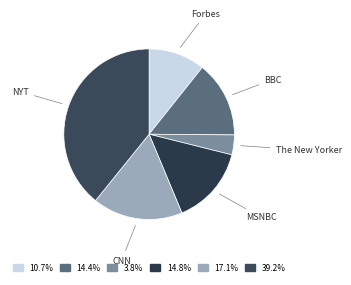

Is there any slice that represents more than half of the pie?

No